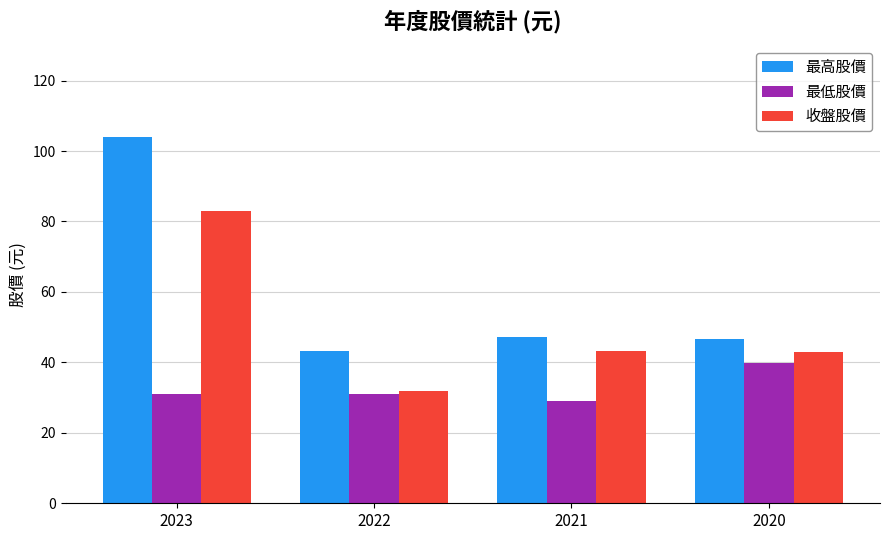

Between 2023 and 2021, which series saw the biggest shift?

最高股價